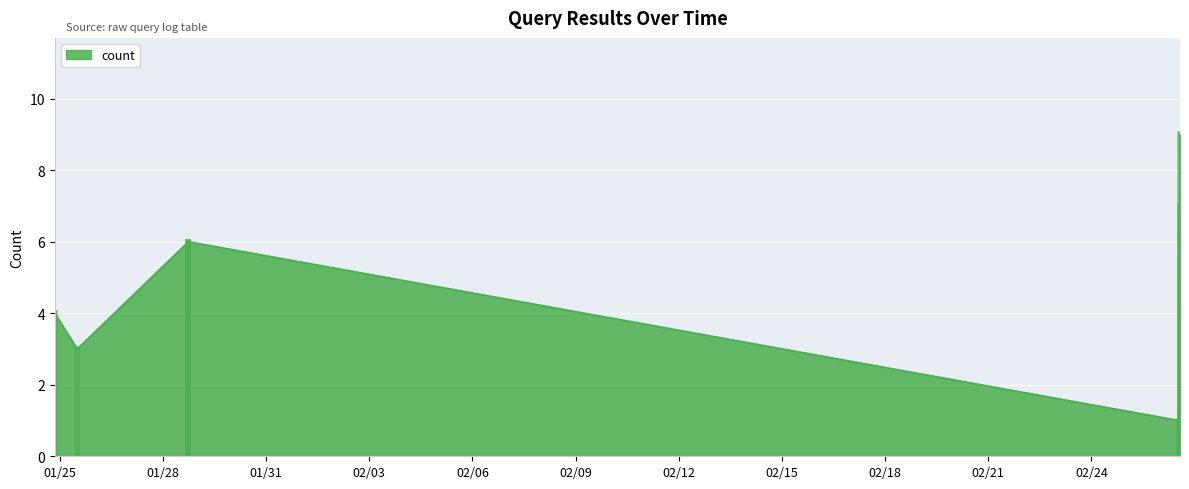

True or false: there are more than 0 points higher than both neighbors.

True